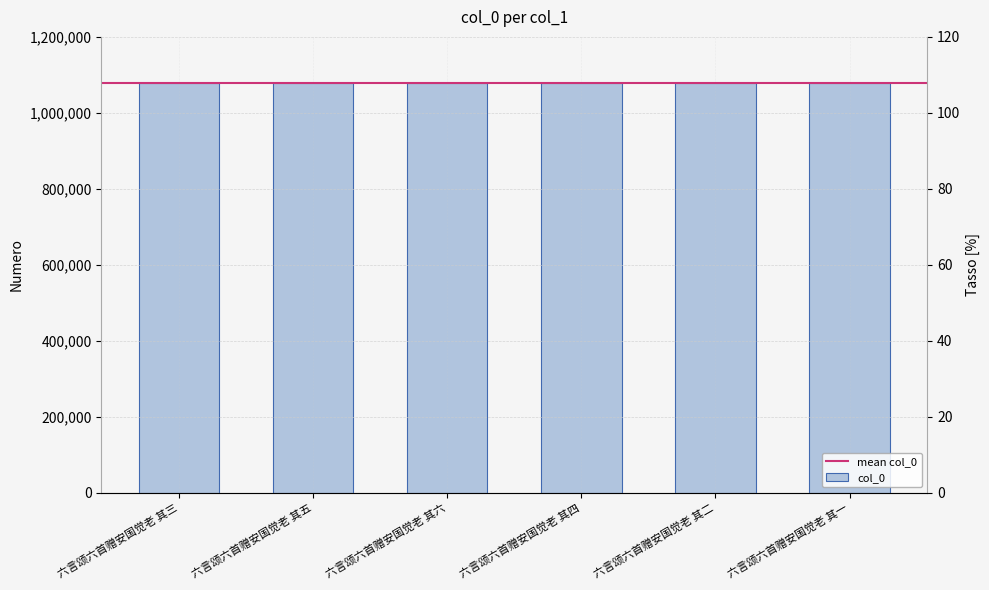

List the labels in order of value, largest first.

六言颂六首赠安国觉老 其六, 六言颂六首赠安国觉老 其五, 六言颂六首赠安国觉老 其四, 六言颂六首赠安国觉老 其三, 六言颂六首赠安国觉老 其二, 六言颂六首赠安国觉老 其一